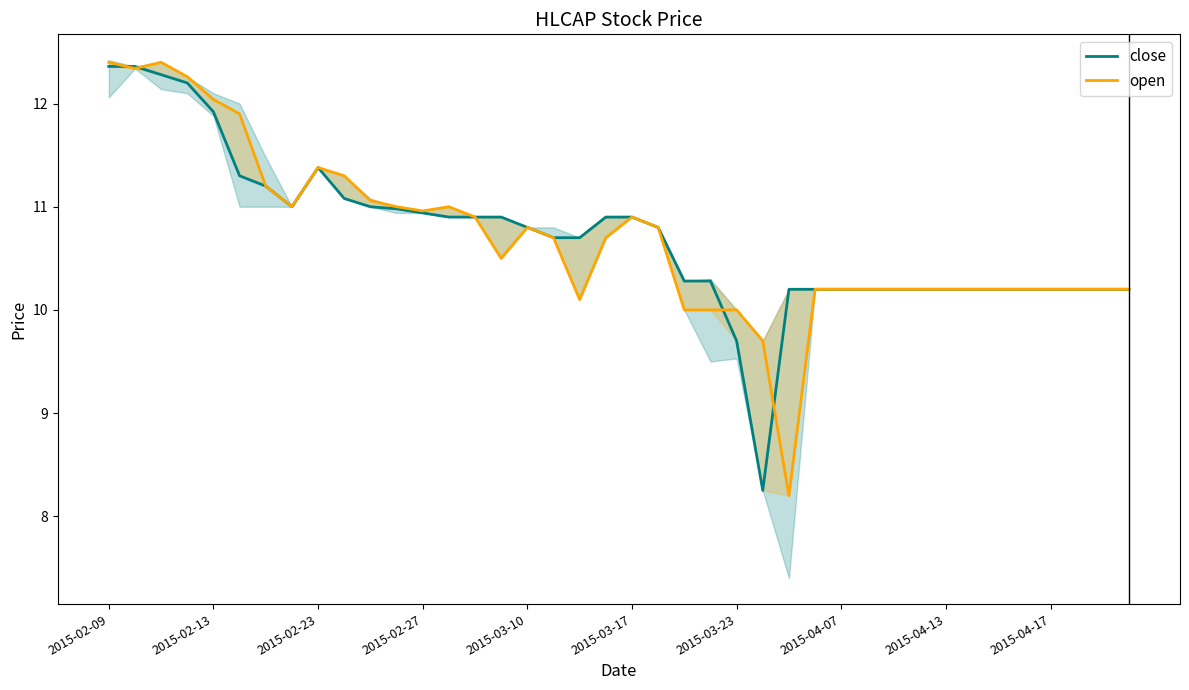

True or false: close has a value of 15.0 at 31.

False